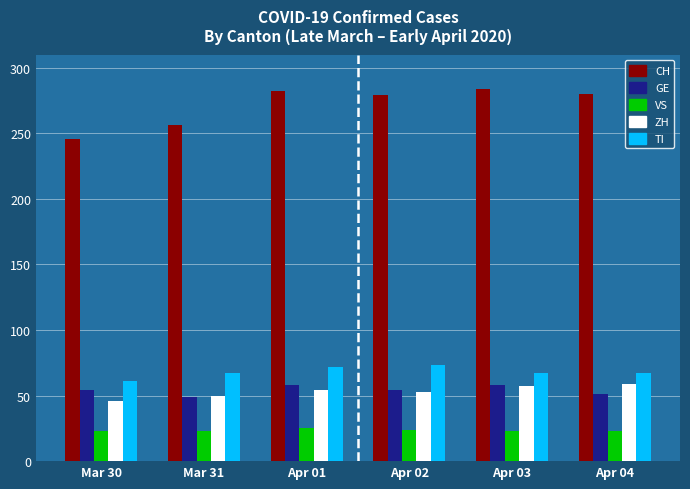

Which series has the widest spread of values?

CH